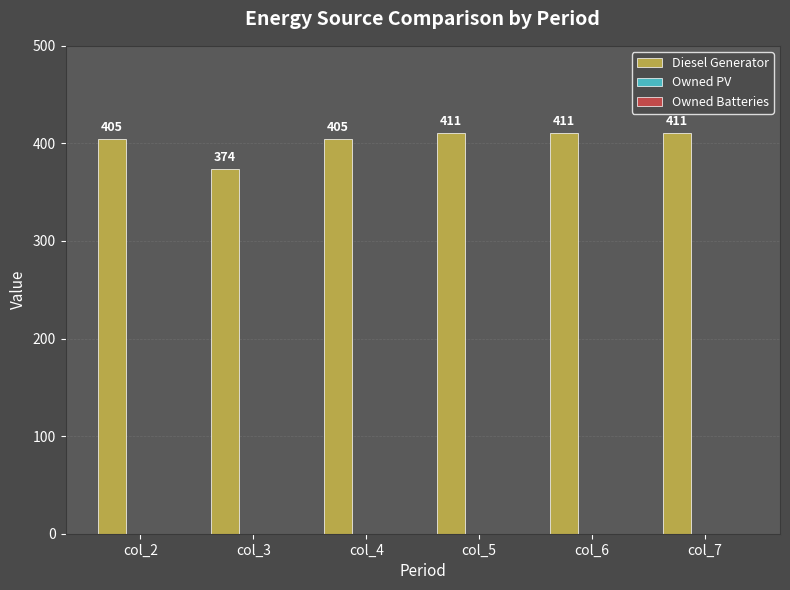

Reading left to right, transcribe all the data shown in this chart.

col_2=405	col_3=374	col_4=405	col_5=411	col_6=411	col_7=411